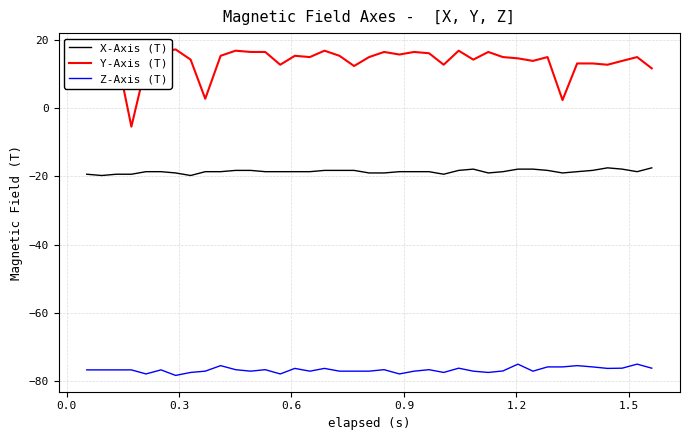

What is the greatest value displayed?

17.3